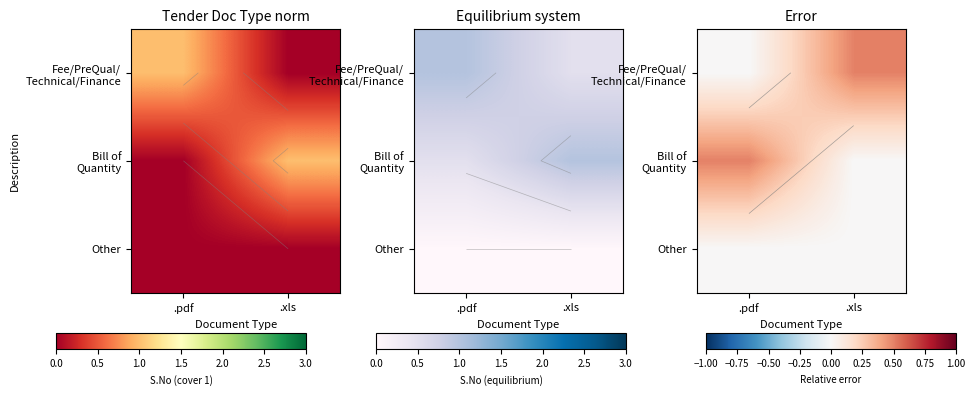

What is the greatest value displayed?

0.5